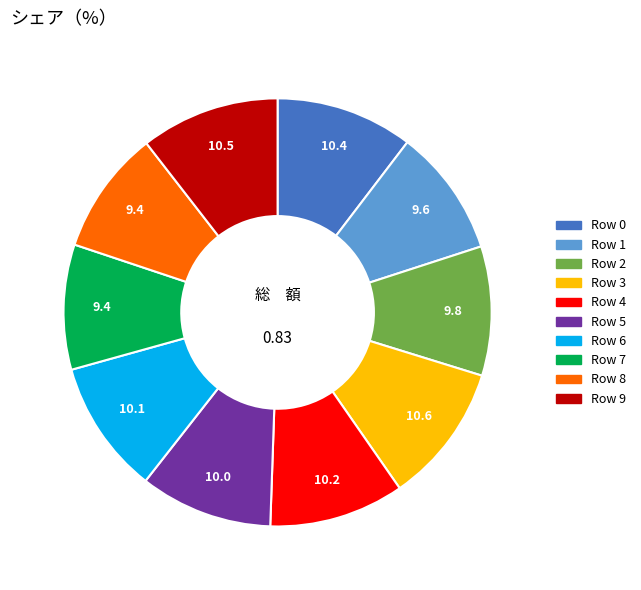

Does any single category account for the majority?

No